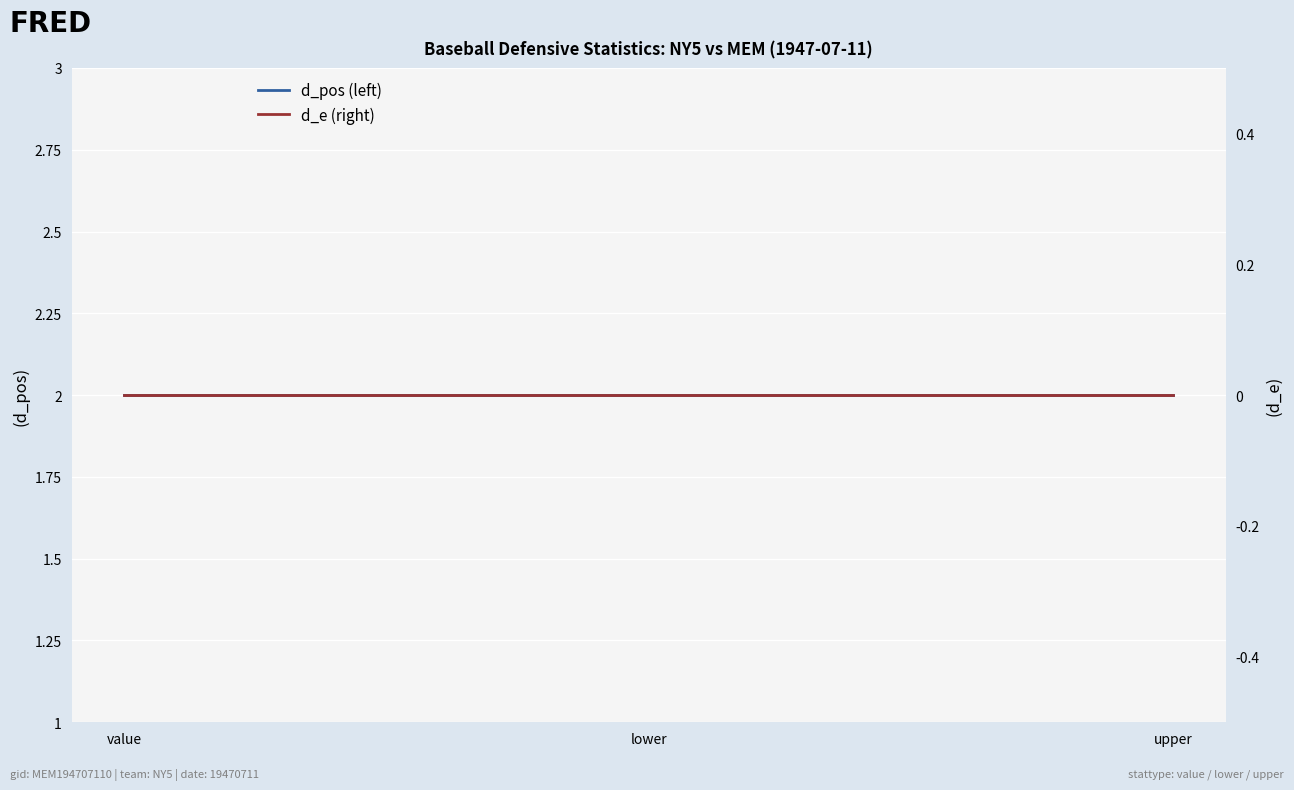

The d_e (right) series shows 0 at value. True or false?

True